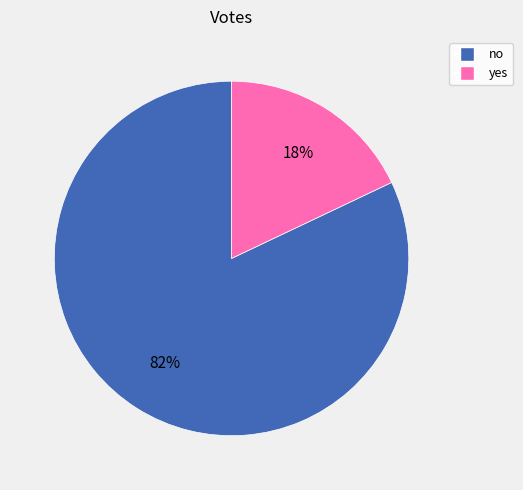

Between yes and no, which is larger?

no